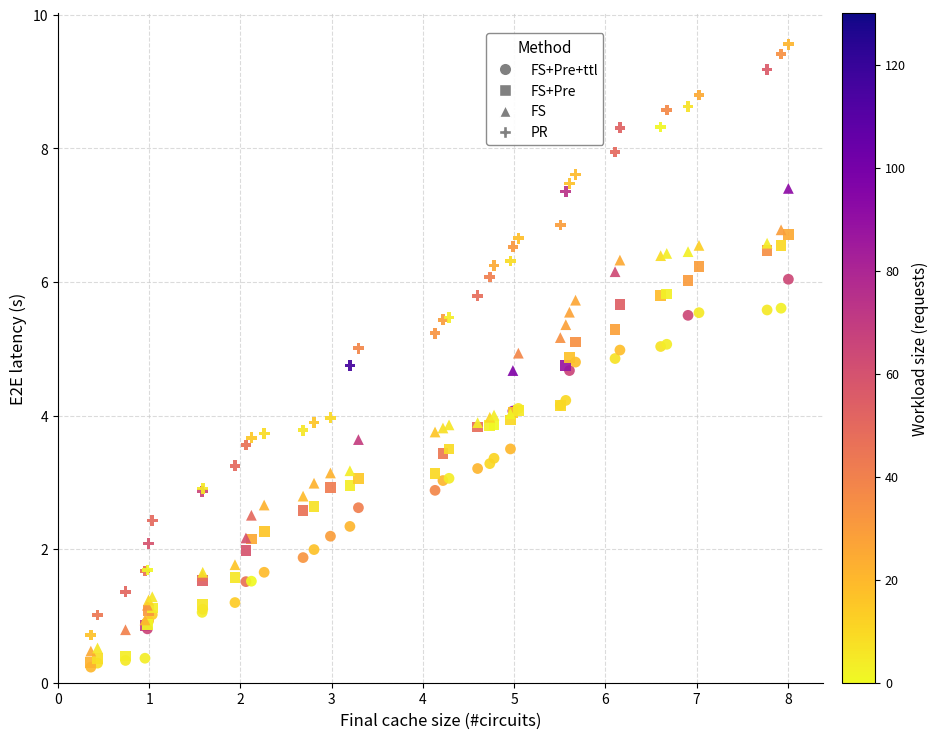

Which series reaches the maximum Y coordinate?

PR